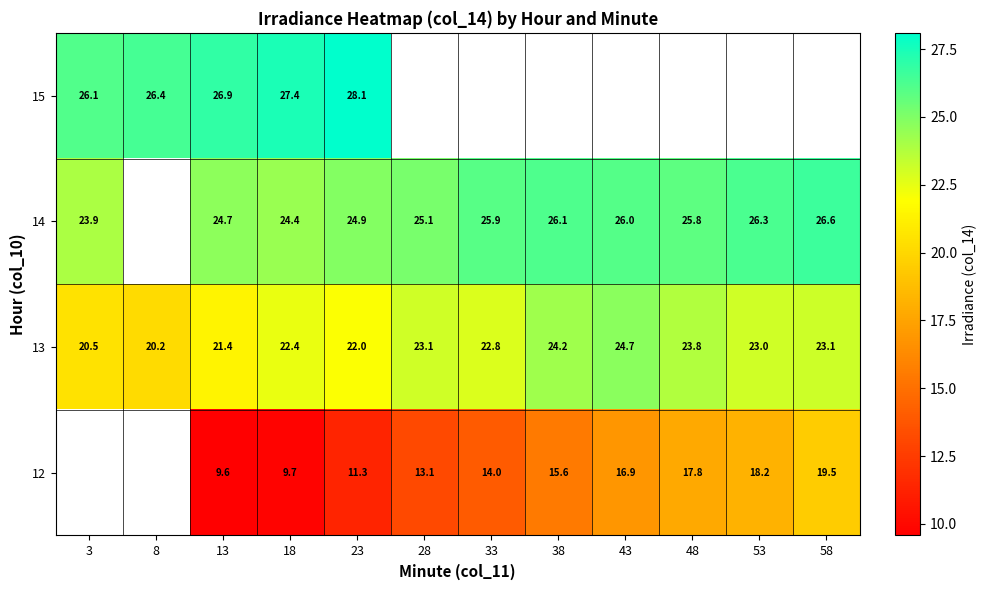

What is the sum of the 14 values at 48 and 53?

52.1